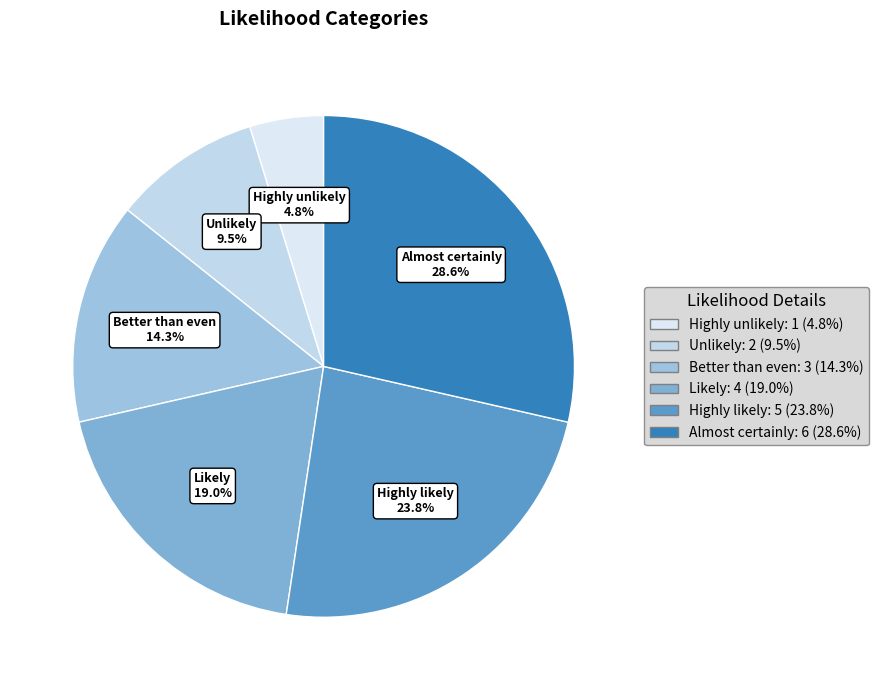

To the nearest percent, what is the combined percentage of Almost certainly and Highly likely?

52%